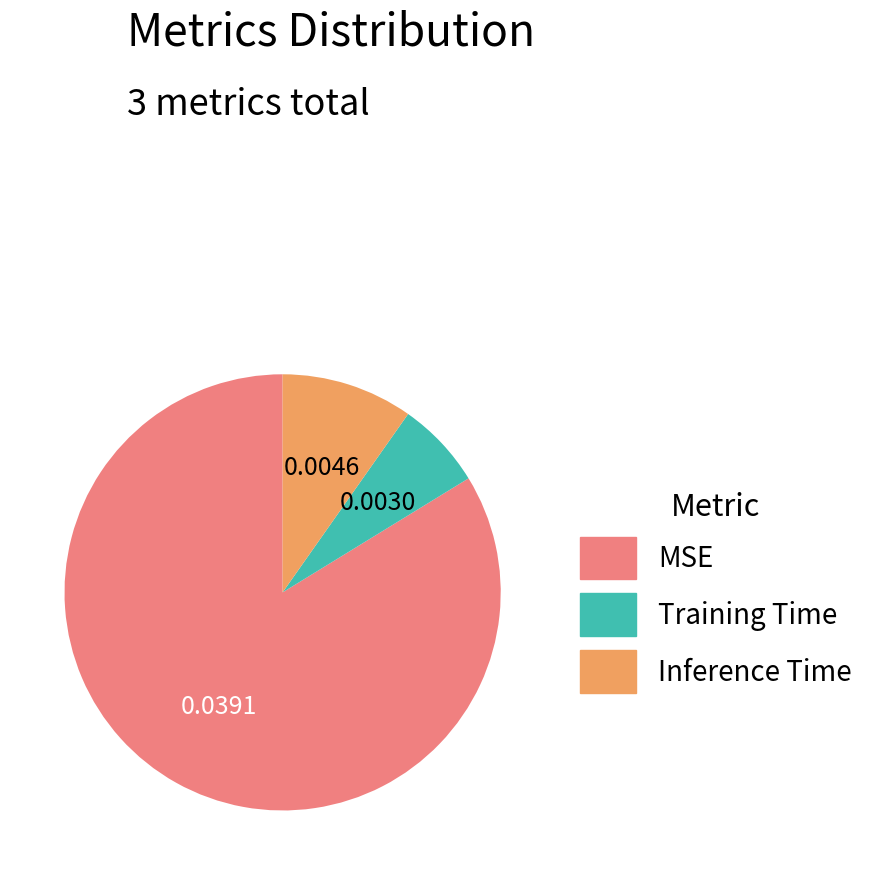

Which category has the smallest portion of the pie?

Training Time